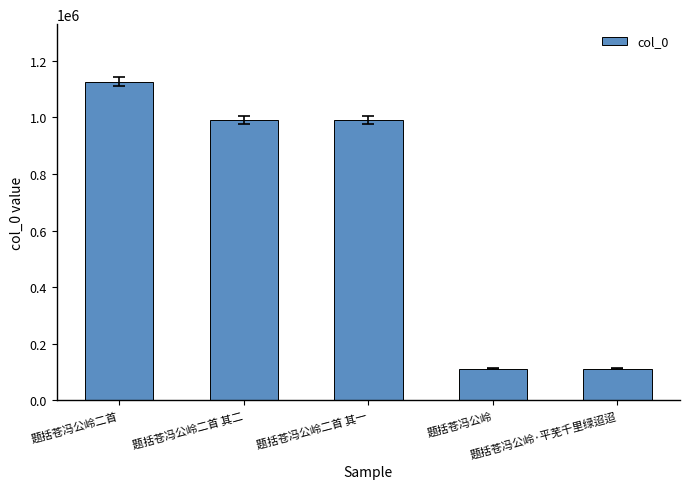

What is the smallest value displayed?

111082